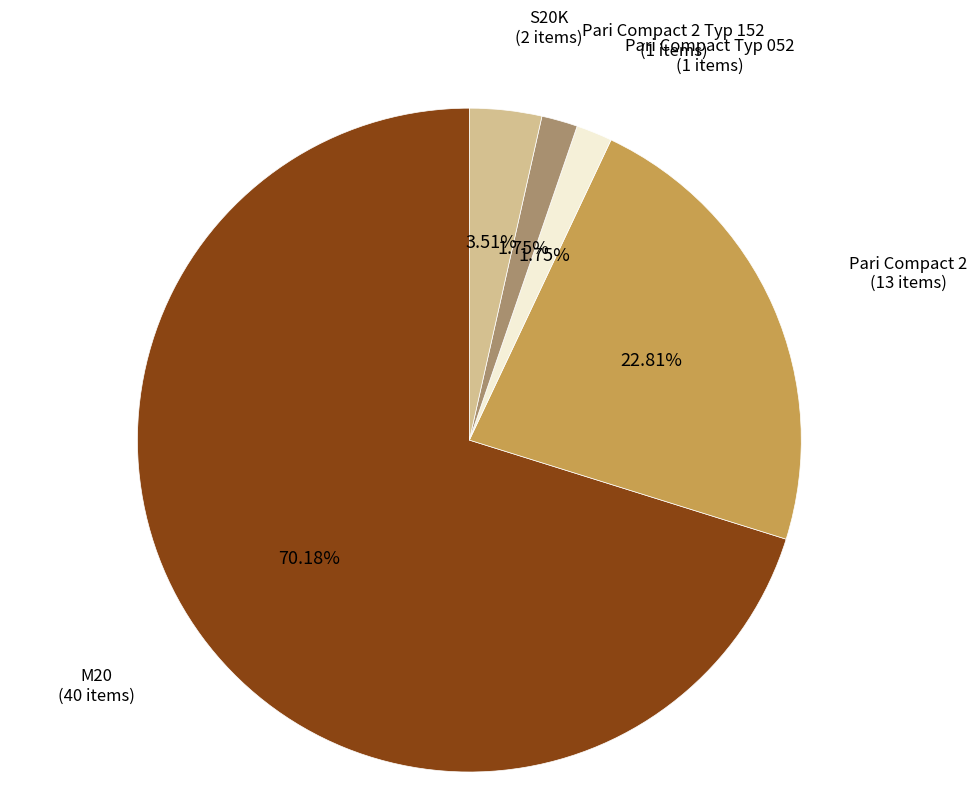

Is there a majority slice in this chart?

Yes